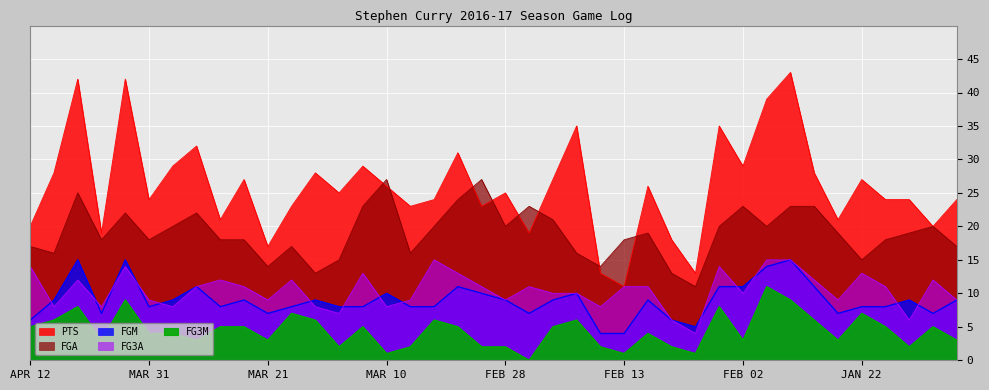

The FGA series shows 8 at MAR 21. True or false?

False